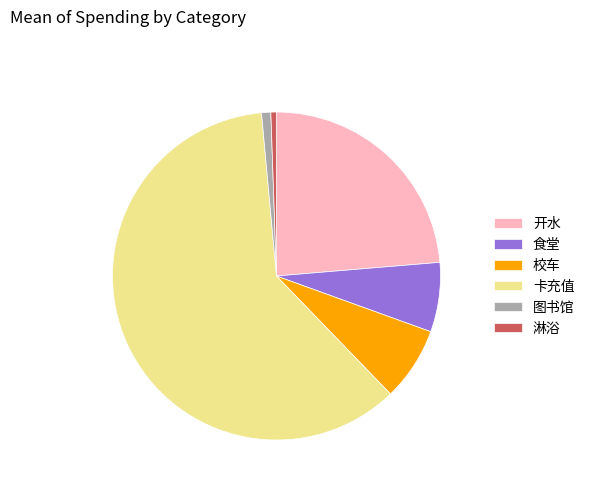

Which has a higher value, 食堂 or 开水?

开水